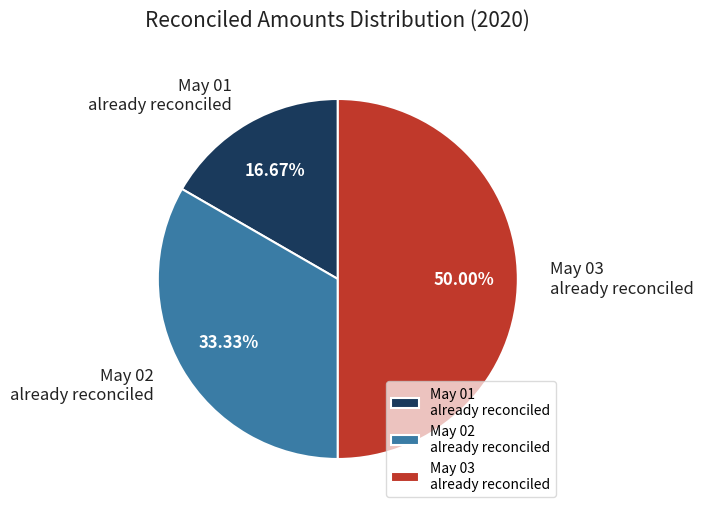

What is the ratio of the value at May 03 already reconciled to the value at May 02 already reconciled?

1.5